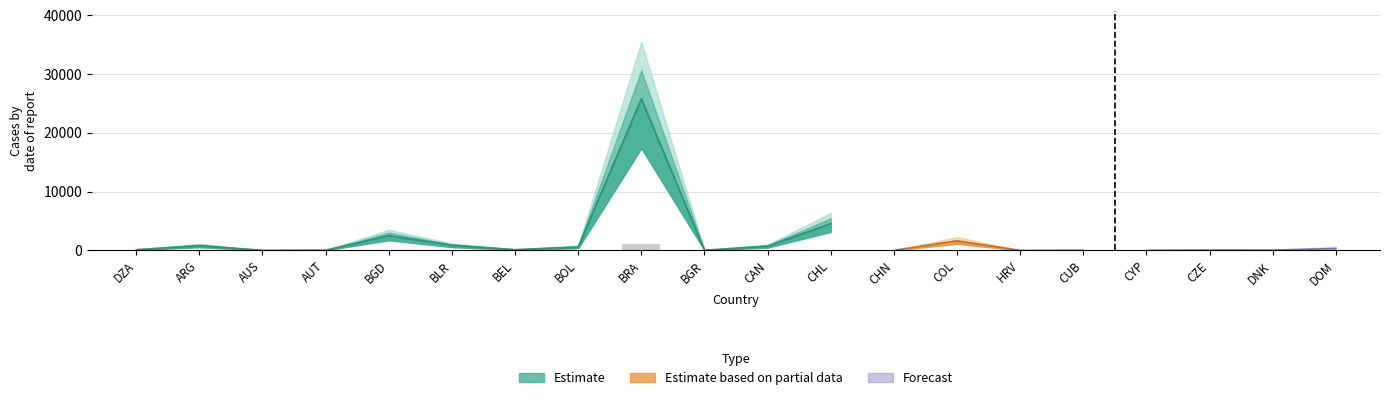

What is the difference between the second highest and minimum values in the daily_confirmed_7day_ma series?

4551.3